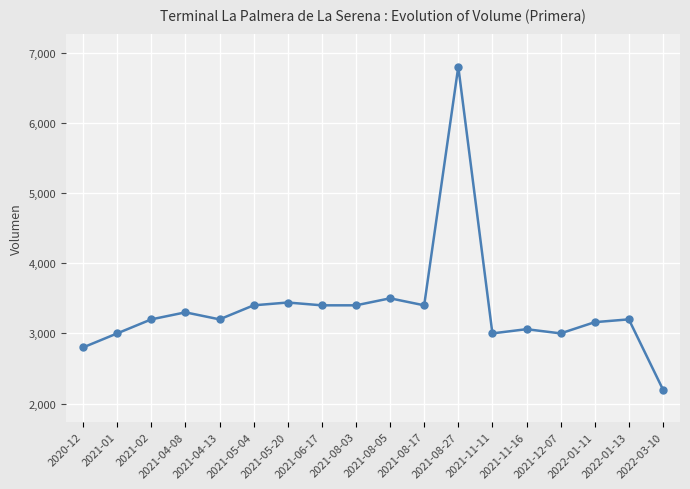

At which category does the chart reach its minimum across all series?

2022-03-10